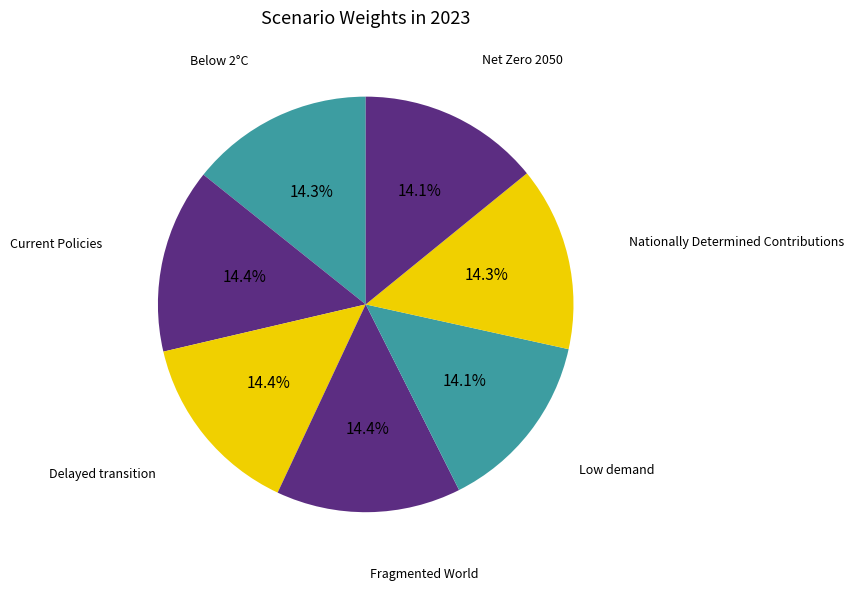

How many slices are in this pie chart?

7